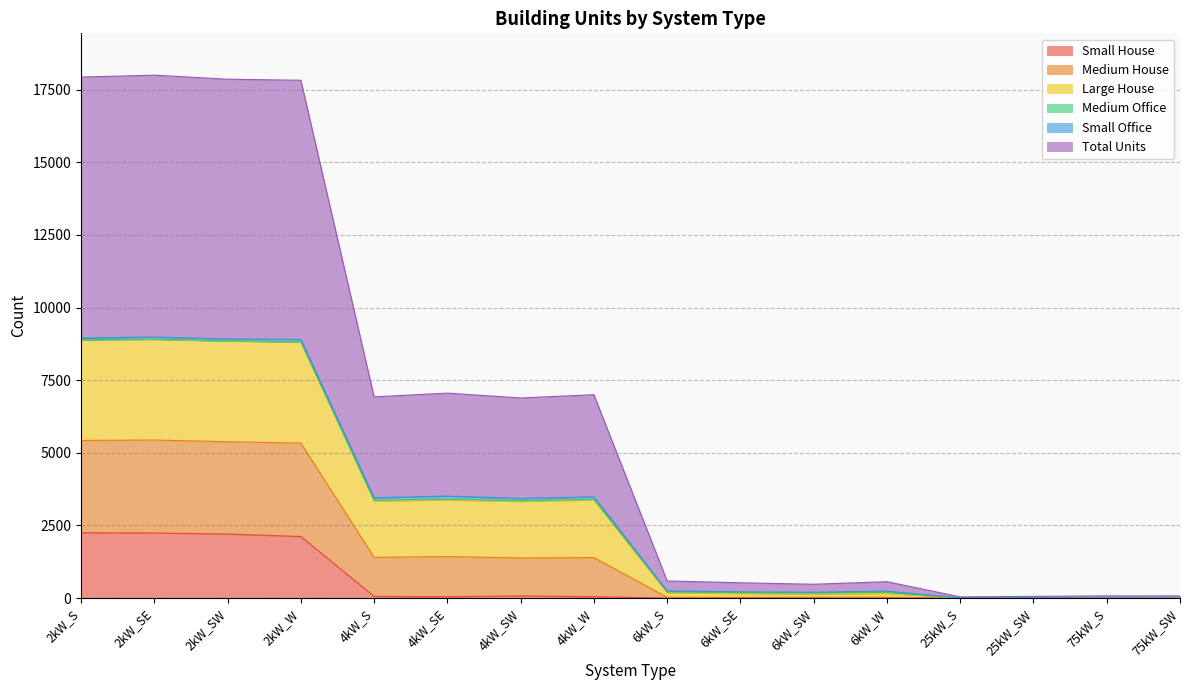

True or false: Small House has a value of 0 at 6kW_SW.

True